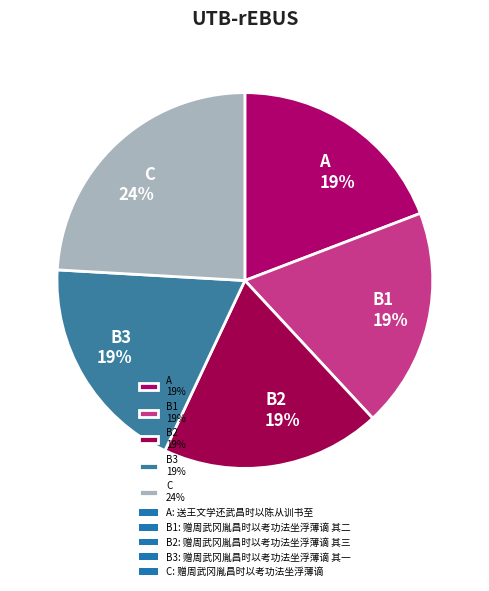

Does any single category account for the majority?

No